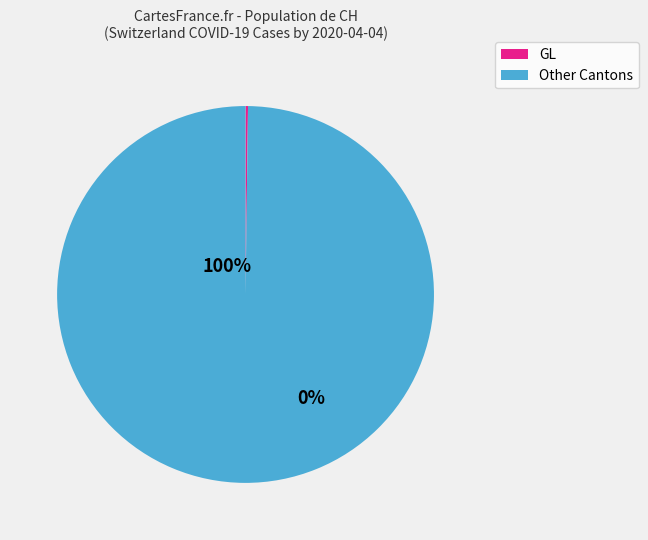

True or false: 2020-03-10 accounts for 0% of the total.

True